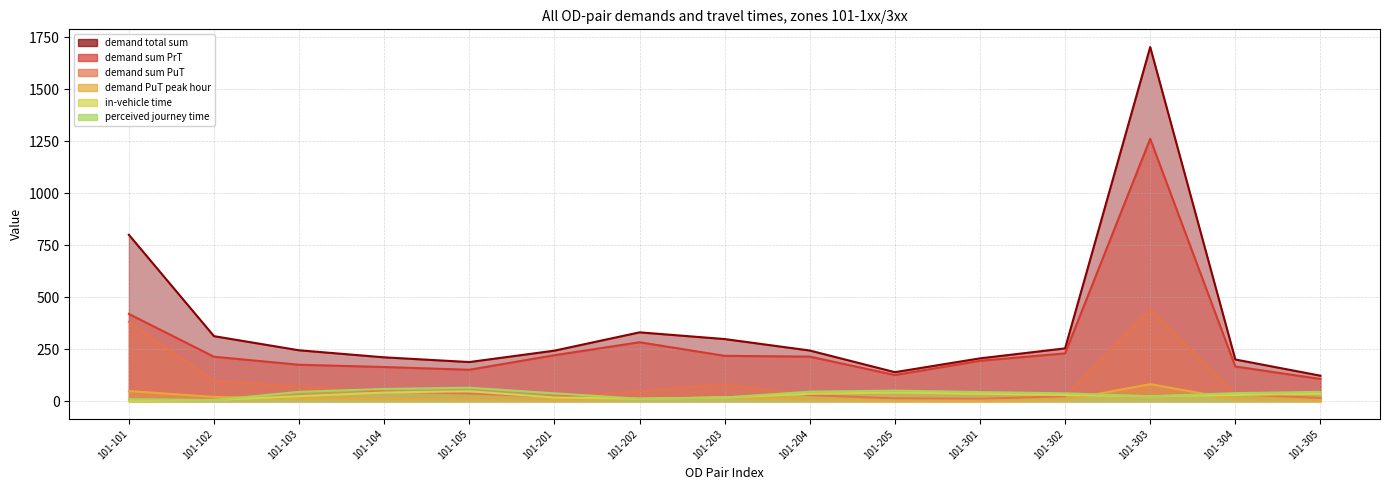

What are all the series names shown in the legend?

demand total sum, demand sum PrT, demand sum PuT, demand PuT peak hour, in-vehicle time, perceived journey time